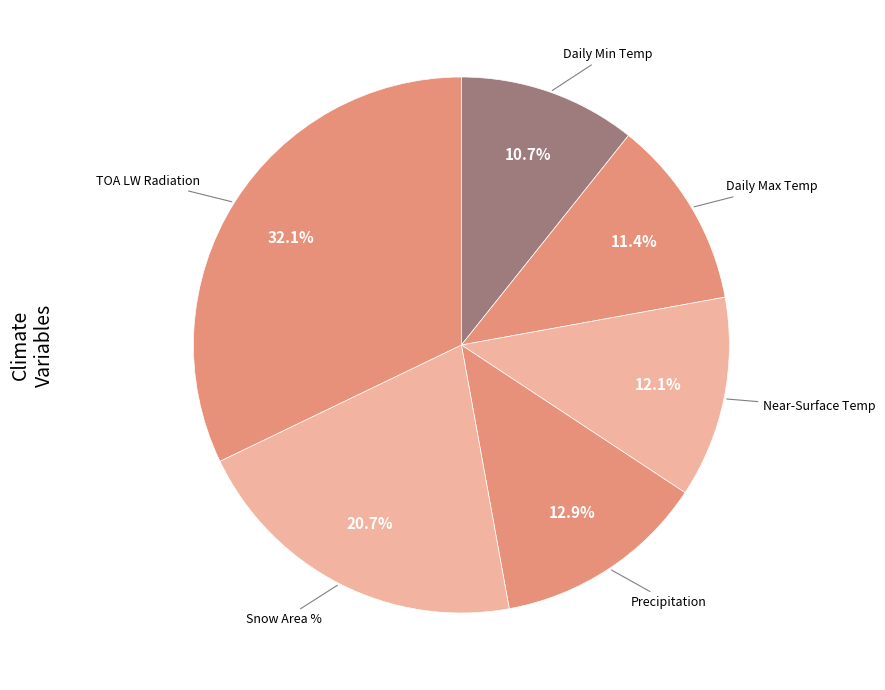

How many slices are in this pie chart?

6